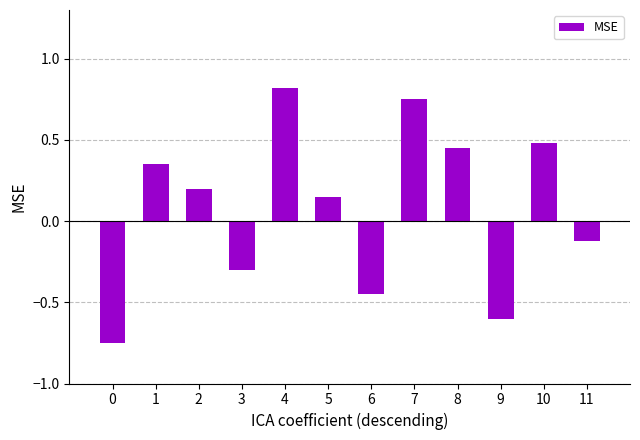

What is the change in value from 7 to 11?

-0.9